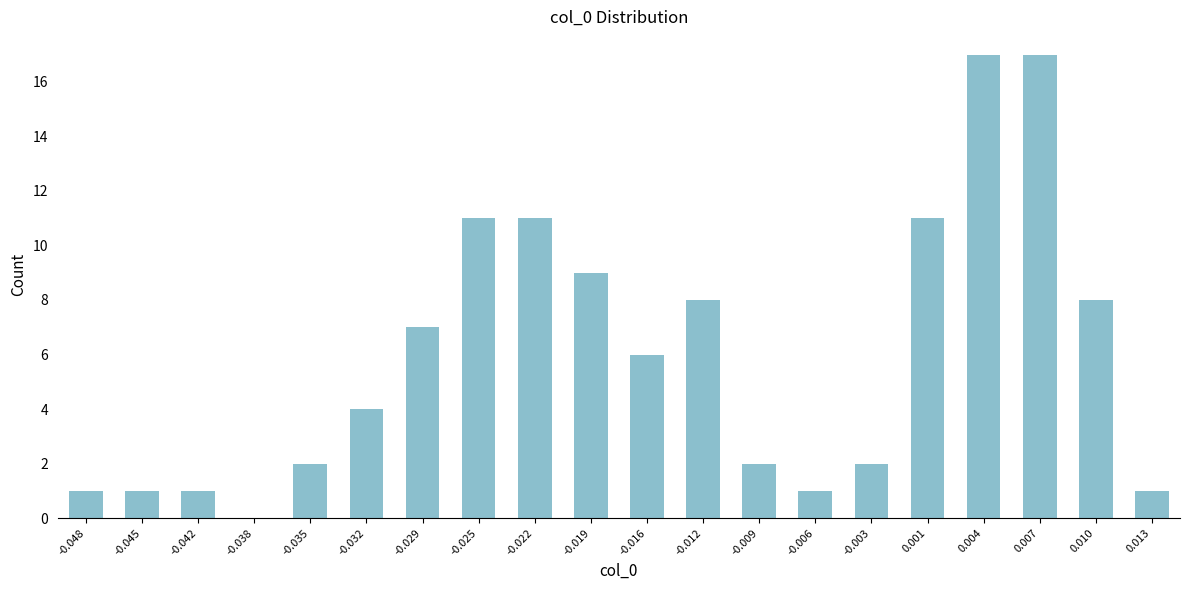

Reading right to left, extract all data points from this chart.

0.013=1	0.010=8	0.007=17	0.004=17	0.001=11	-0.003=2	-0.006=1	-0.009=2	-0.012=8	-0.016=6	-0.019=9	-0.022=11	-0.025=11	-0.029=7	-0.032=4	-0.035=2	-0.038=0	-0.042=1	-0.045=1	-0.048=1